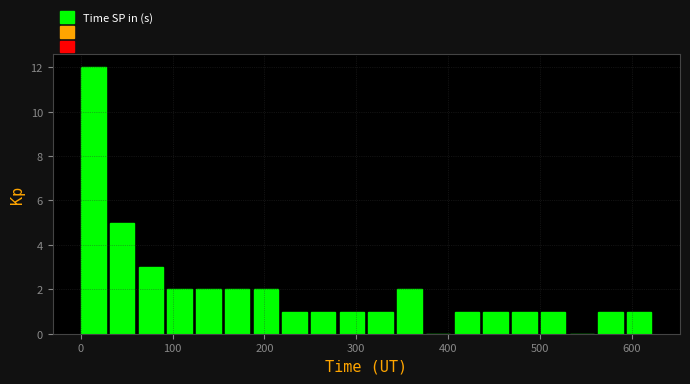

Around what value on the x-axis is the tallest bar? Give the approximate position of its centre, as read against the axis.

10